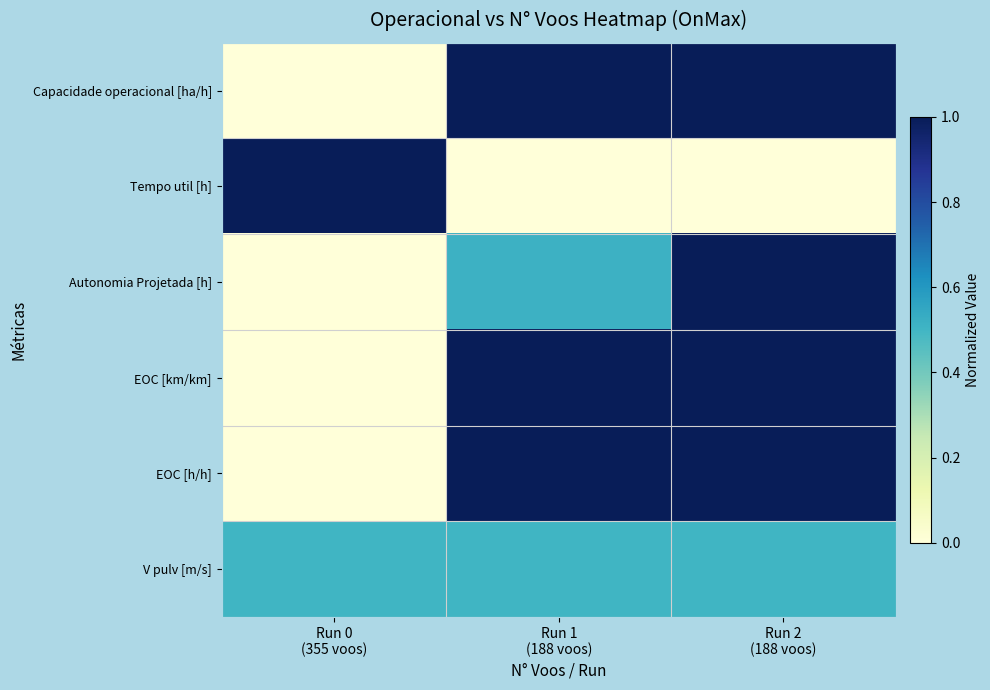

Which series has the largest total across all categories?

EOC [km/km]